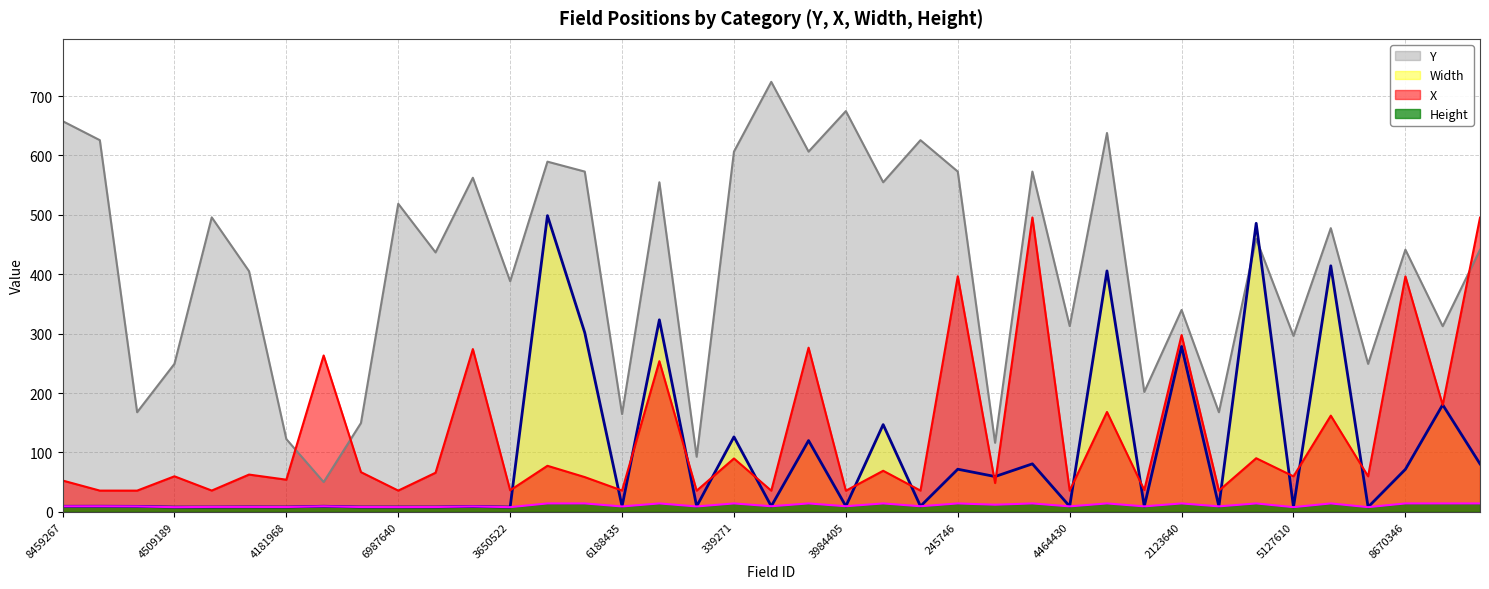

The Height series shows 15.9 at 4522553. True or false?

False